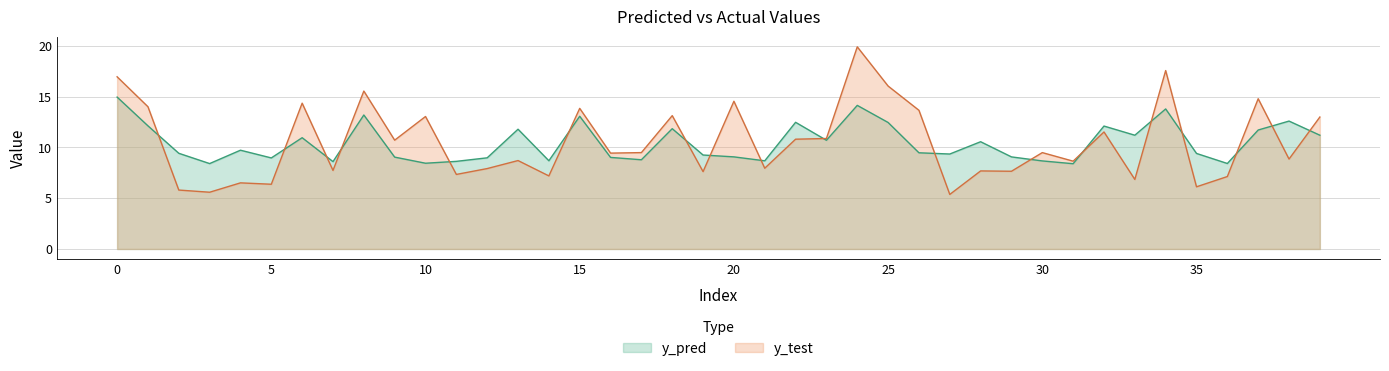

True or false: y_test and y_pred cross at least once.

True